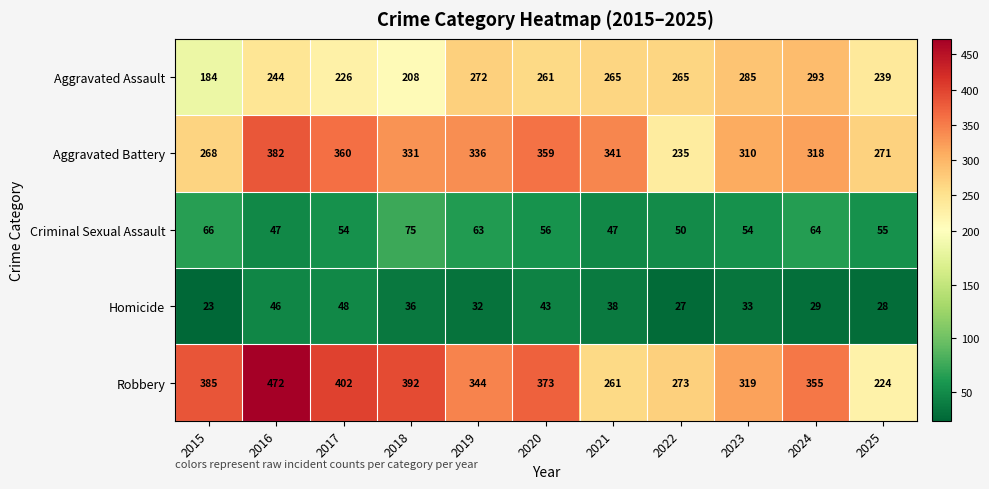

Is it true that Robbery equals 226 at 2020?

False